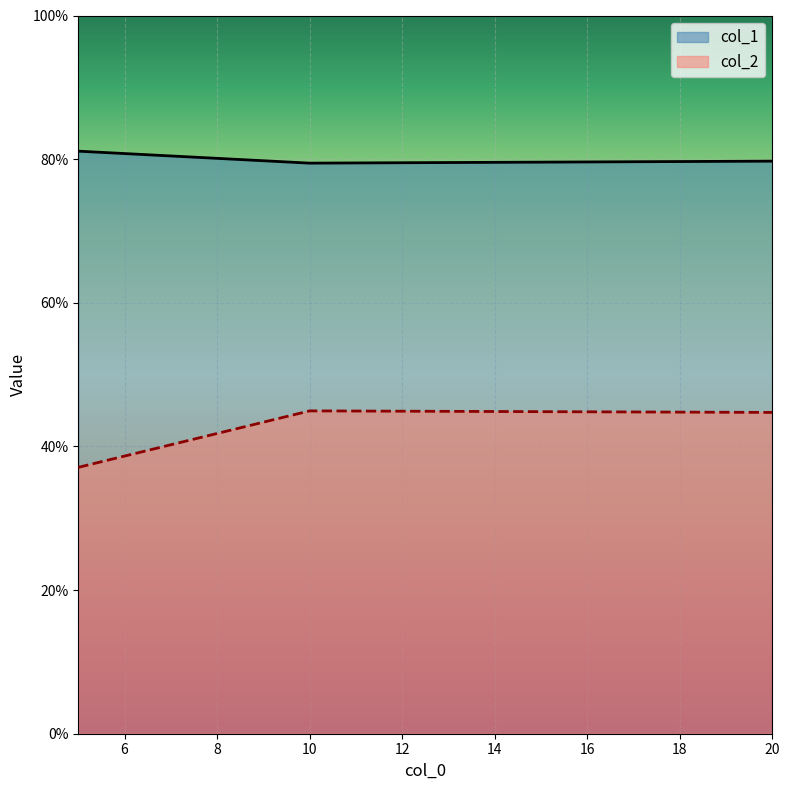

List the series in order of their peak value, lowest first.

col_2, col_1